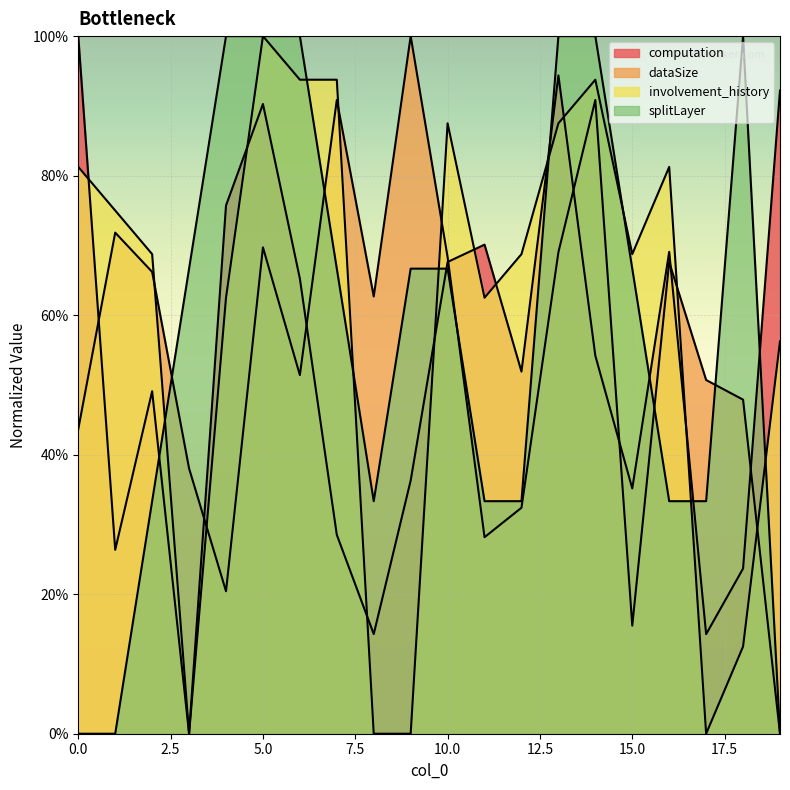

Reading left to right, extract all data points from this chart.

computation: 1.0	0.3	0.5	0.0	0.8	0.9	0.7	0.3	0.1	0.4	0.7	0.7	0.5	0.9	0.5	0.4	0.7	0.1	0.2	0.9
dataSize: 0.4	0.7	0.7	0.4	0.2	0.7	0.5	0.9	0.6	1.0	0.7	0.3	0.3	0.7	0.9	0.2	0.7	0.5	0.5	0.0
involvement_history: 0.8	0.8	0.7	0.0	0.6	1.0	0.9	0.9	0.0	0.0	0.9	0.6	0.7	0.9	0.9	0.7	0.8	0.0	0.1	0.6
splitLayer: 0.0	0.0	0.3	0.7	1.0	1.0	1.0	0.7	0.3	0.7	0.7	0.3	0.3	1.0	1.0	0.7	0.3	0.3	1.0	0.0